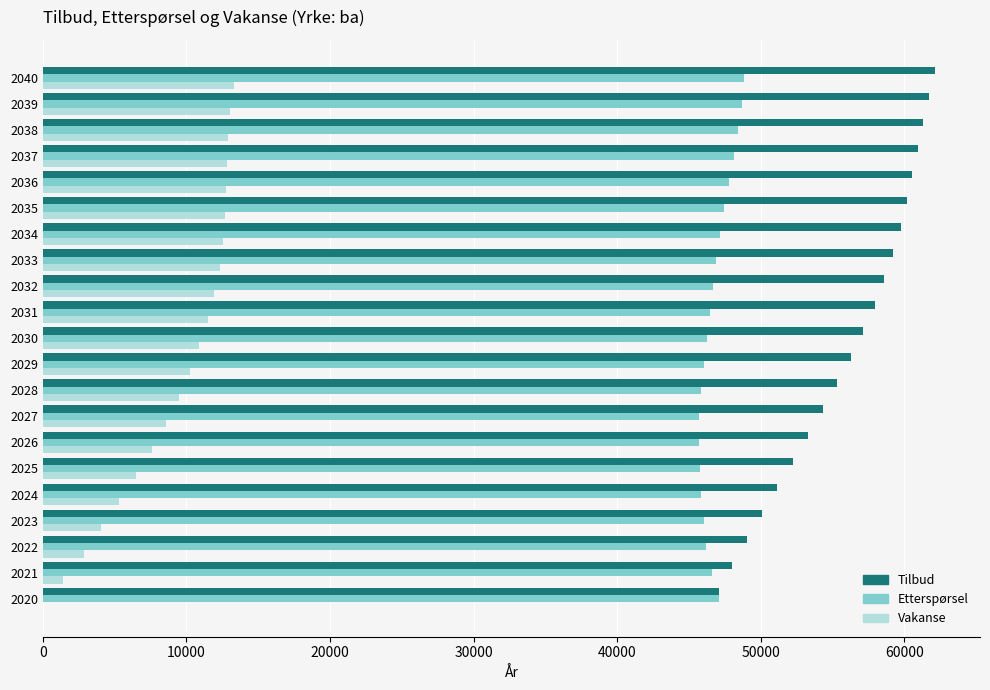

What is the sum of all Etterspørsel values?

983822.2